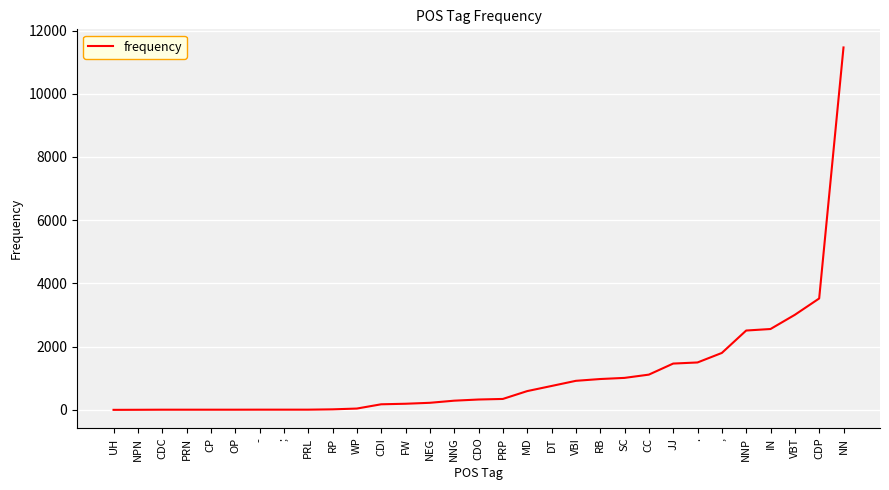

Where is the data nearest to the value 5732?

CDP